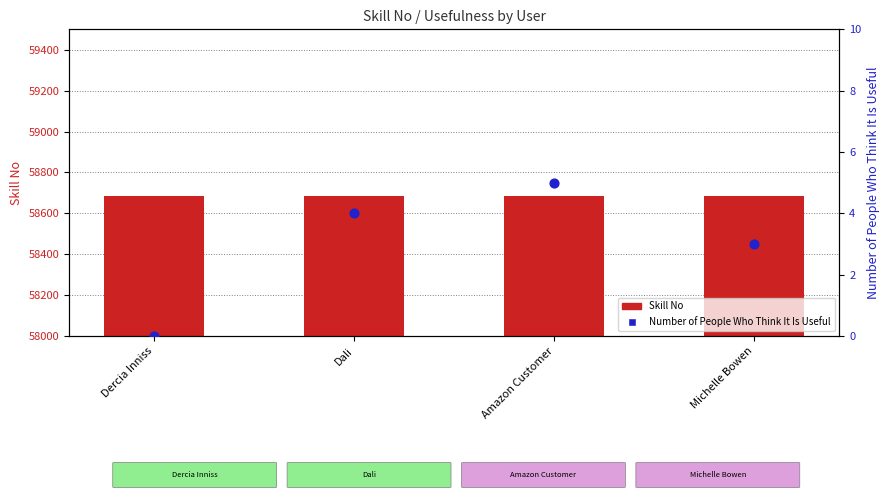

Which series contains the lowest Y value?

Number of People Who Think It Is Useful